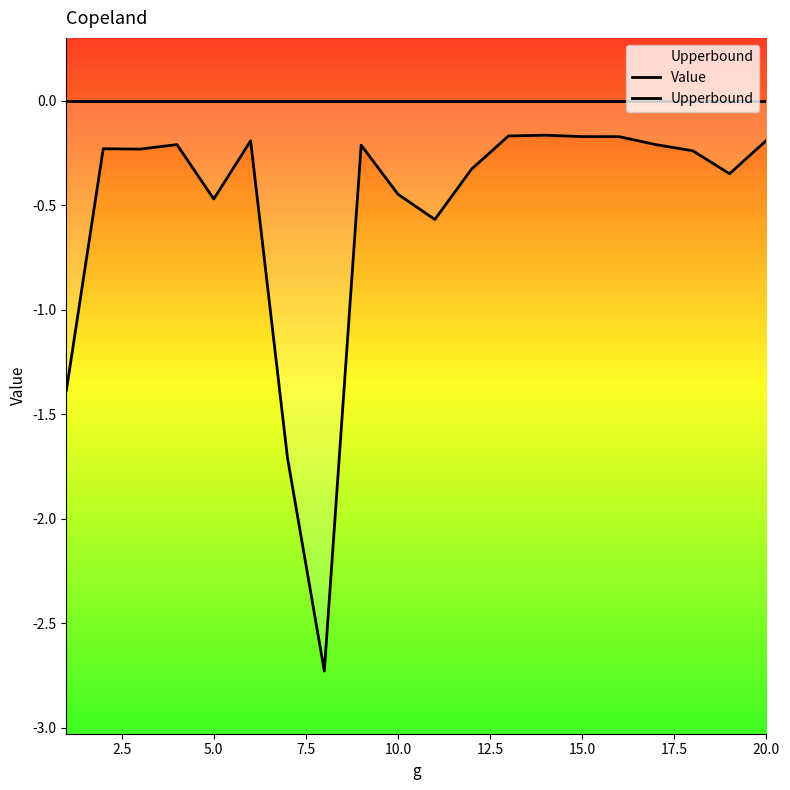

Rank the series at 15.0 from highest to lowest value.

Upperbound, Value